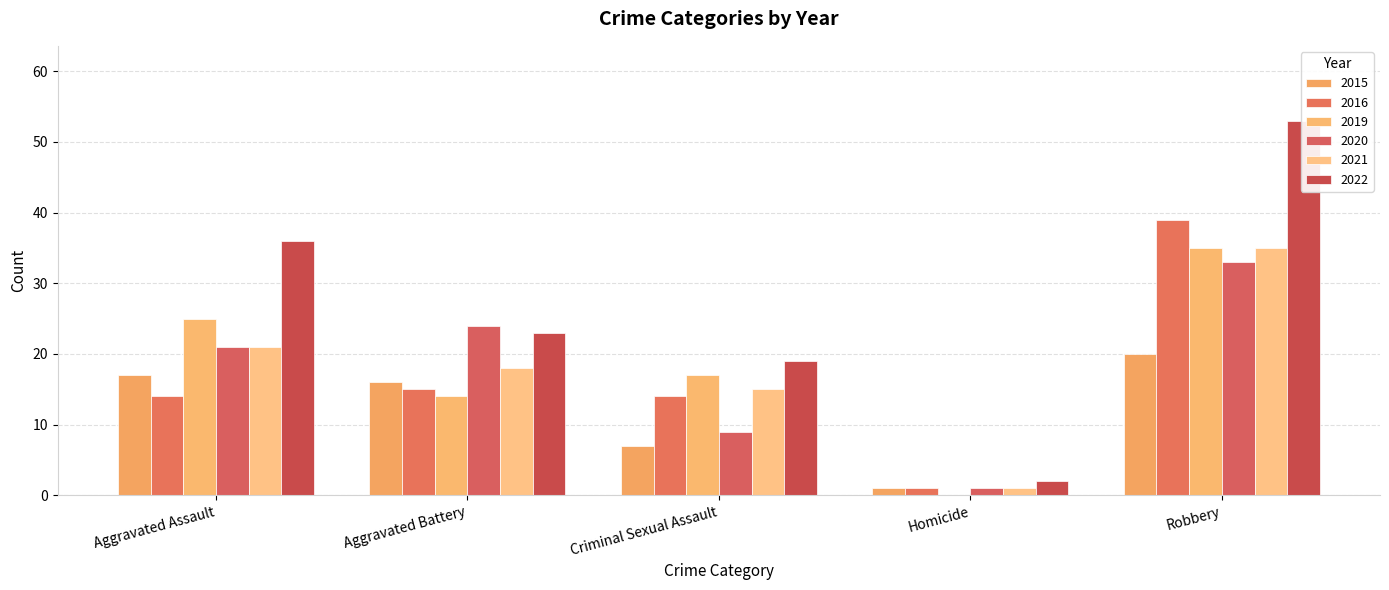

The 2020 series shows 33 at Robbery. True or false?

True